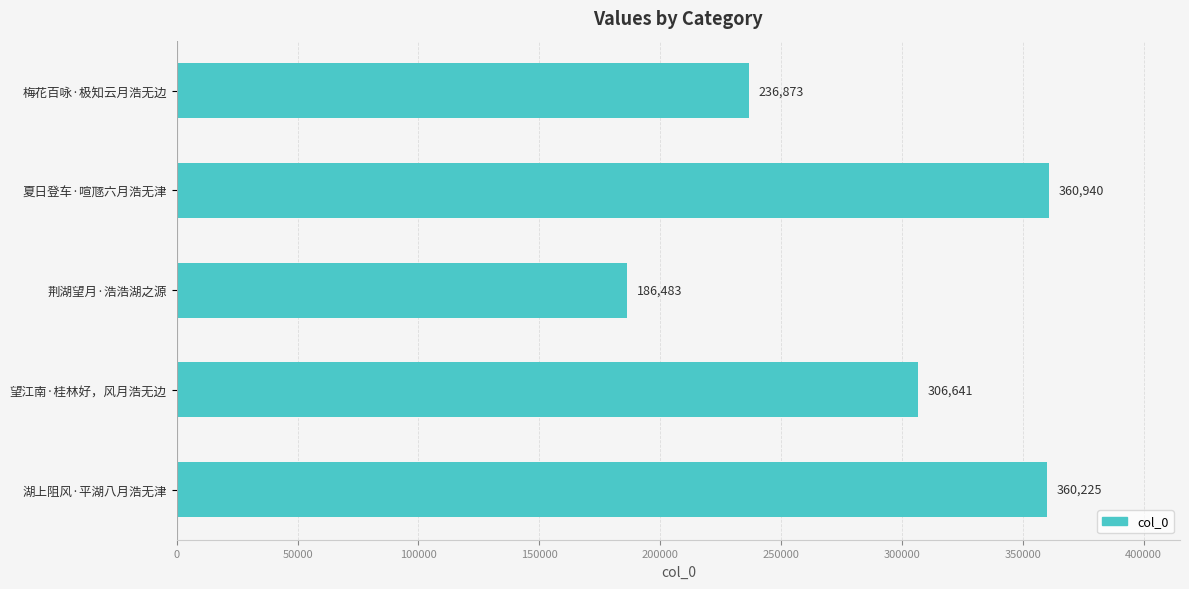

Rank the categories by value from lowest to highest.

荆湖望月·浩浩湖之源, 梅花百咏·极知云月浩无边, 望江南·桂林好，风月浩无边, 湖上阻风·平湖八月浩无津, 夏日登车·喧豗六月浩无津